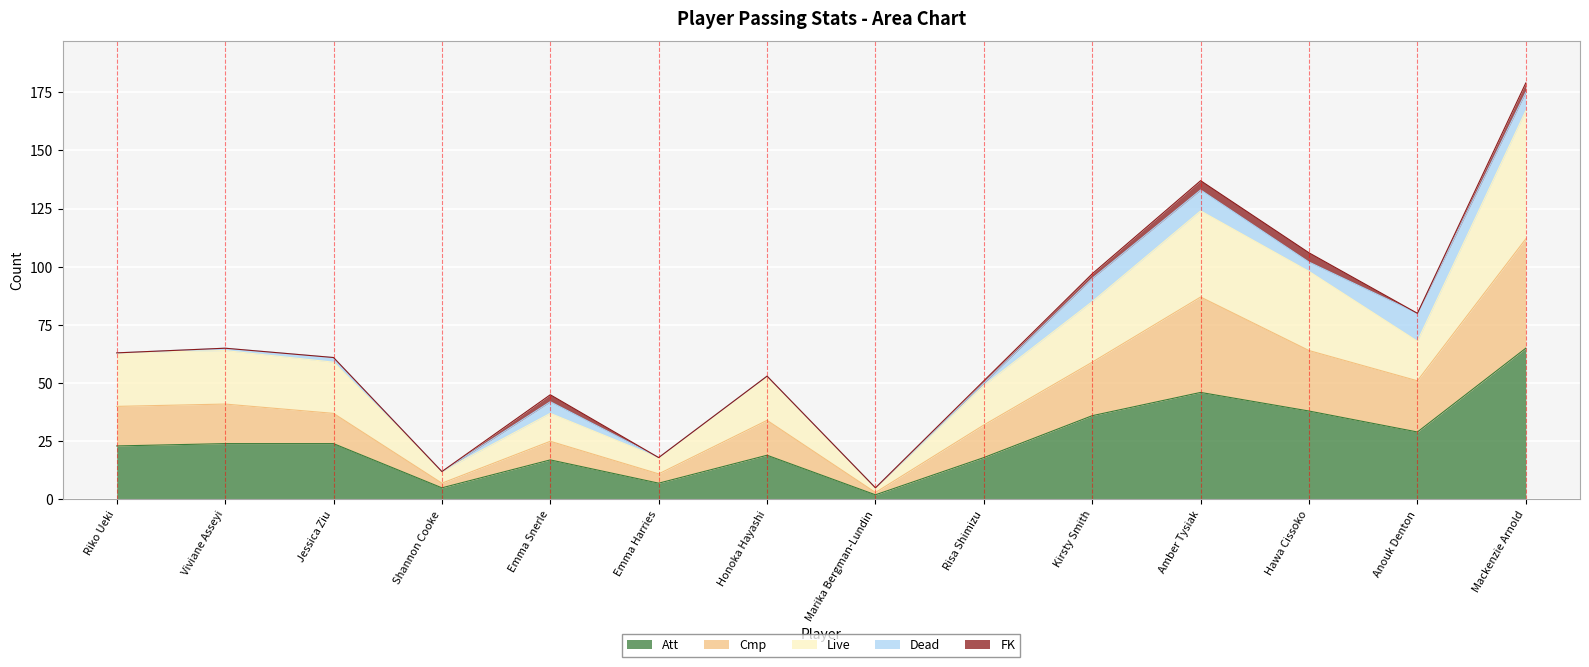

Which has a higher value, Emma Snerle or Honoka Hayashi?

Honoka Hayashi